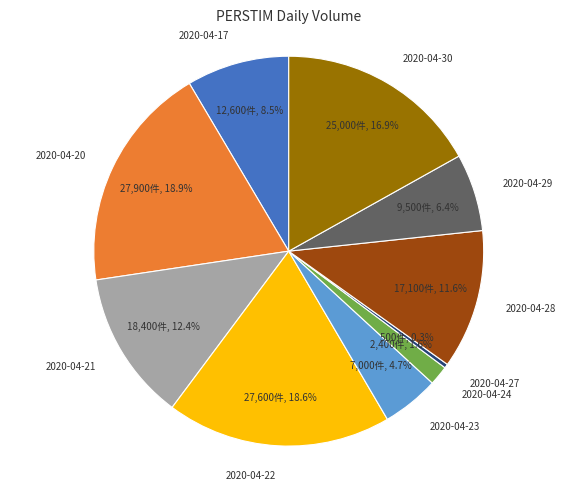

To the nearest percent, what portion does 2020-04-24 represent?

2%